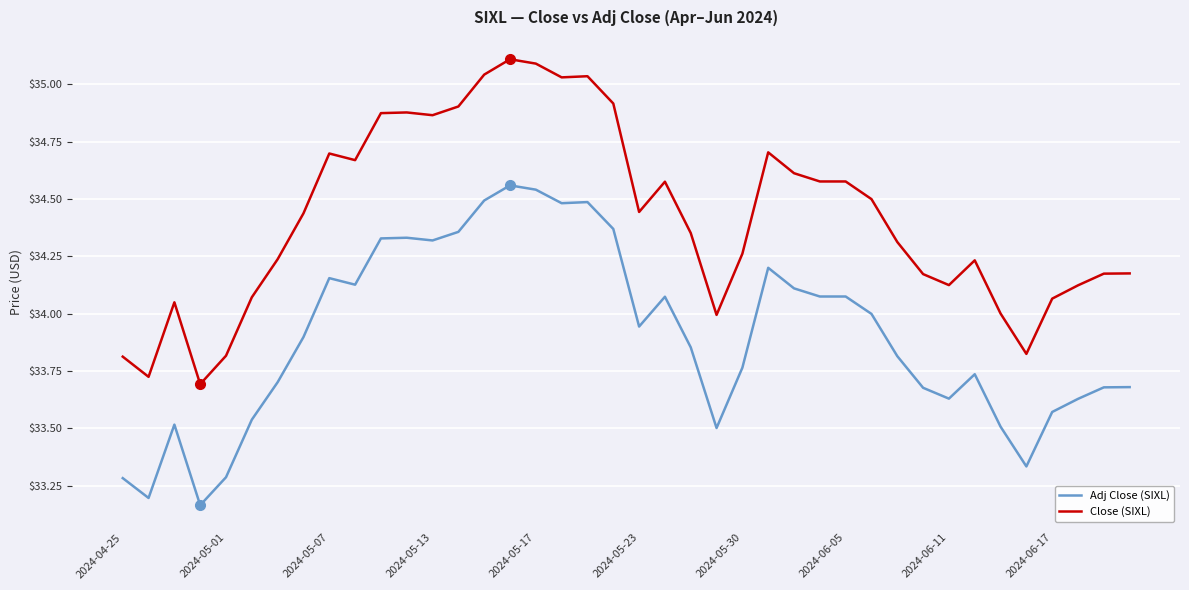

What is the maximum value shown in the chart?

35.1